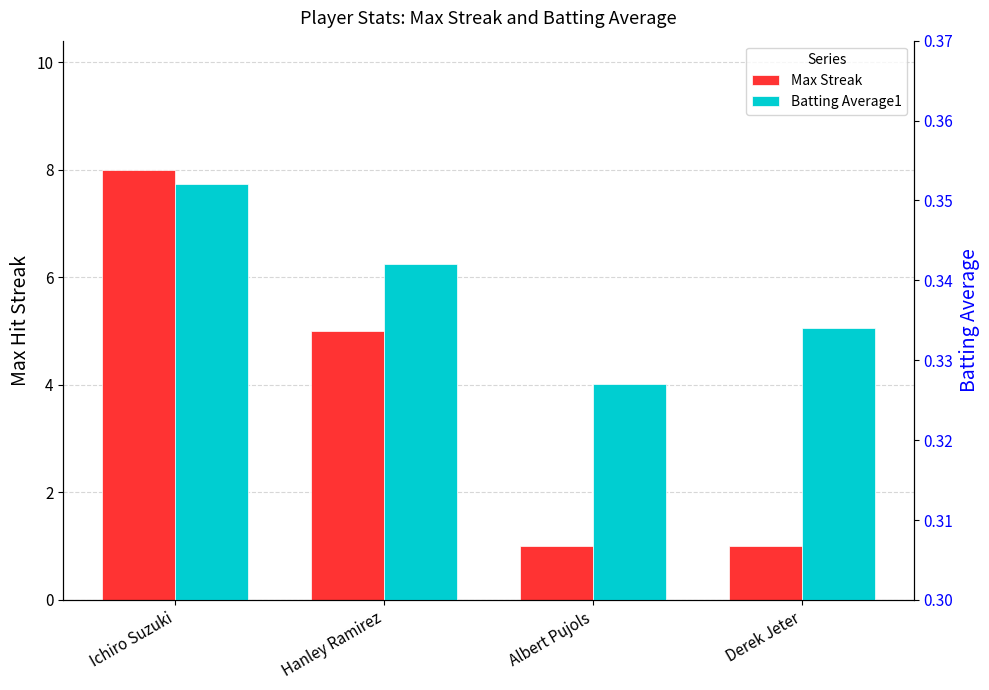

What are all the series names shown in the legend?

Max Streak, Batting Average1